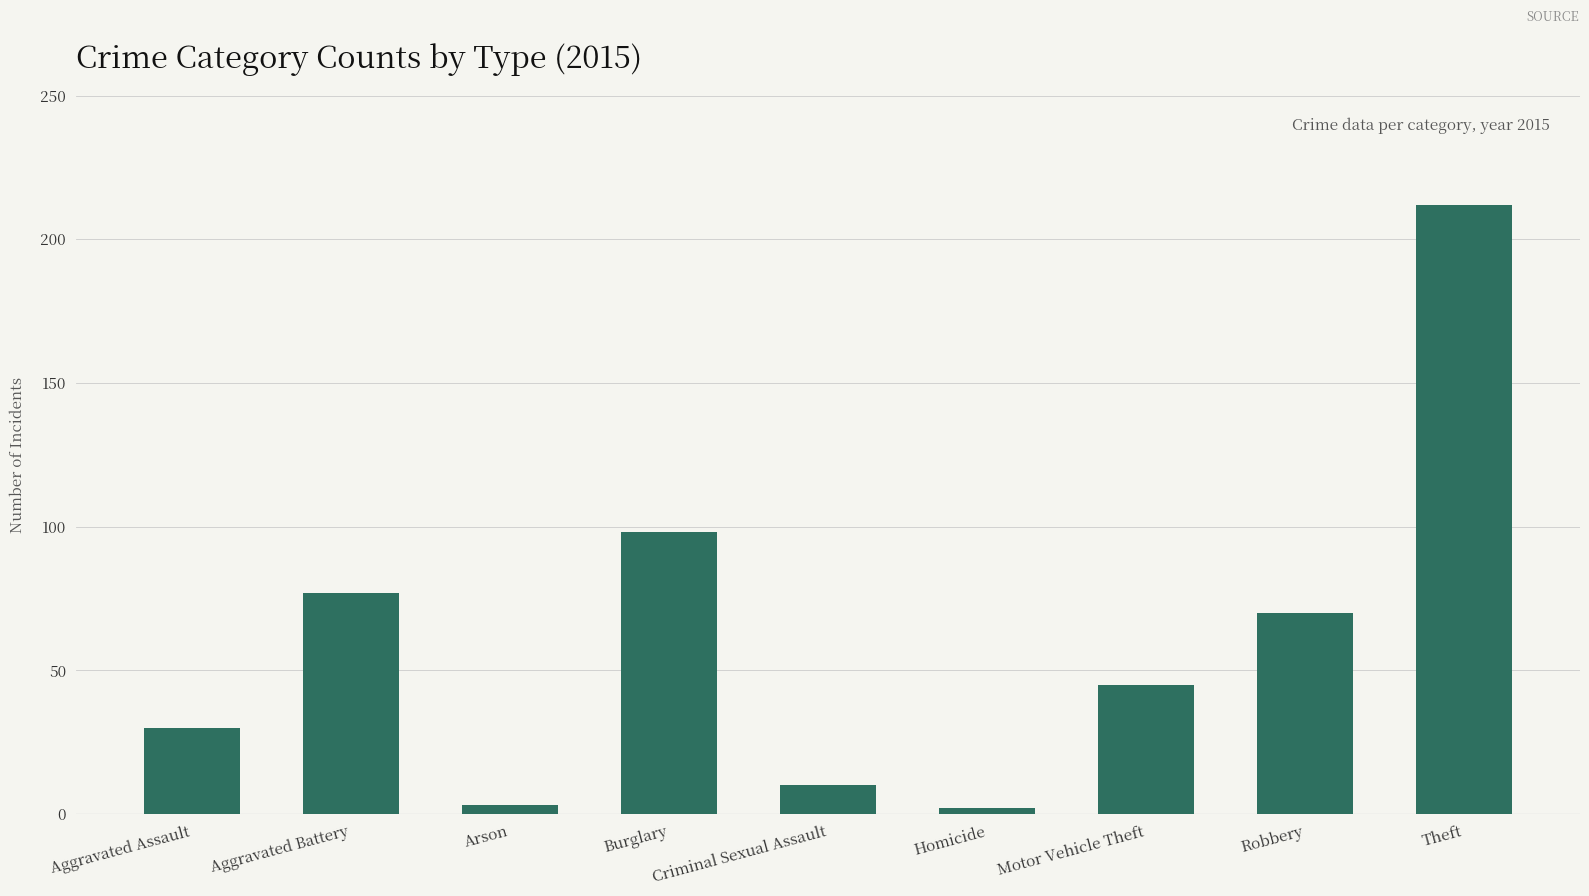

Read the value at Motor Vehicle Theft, to the nearest 5.

45